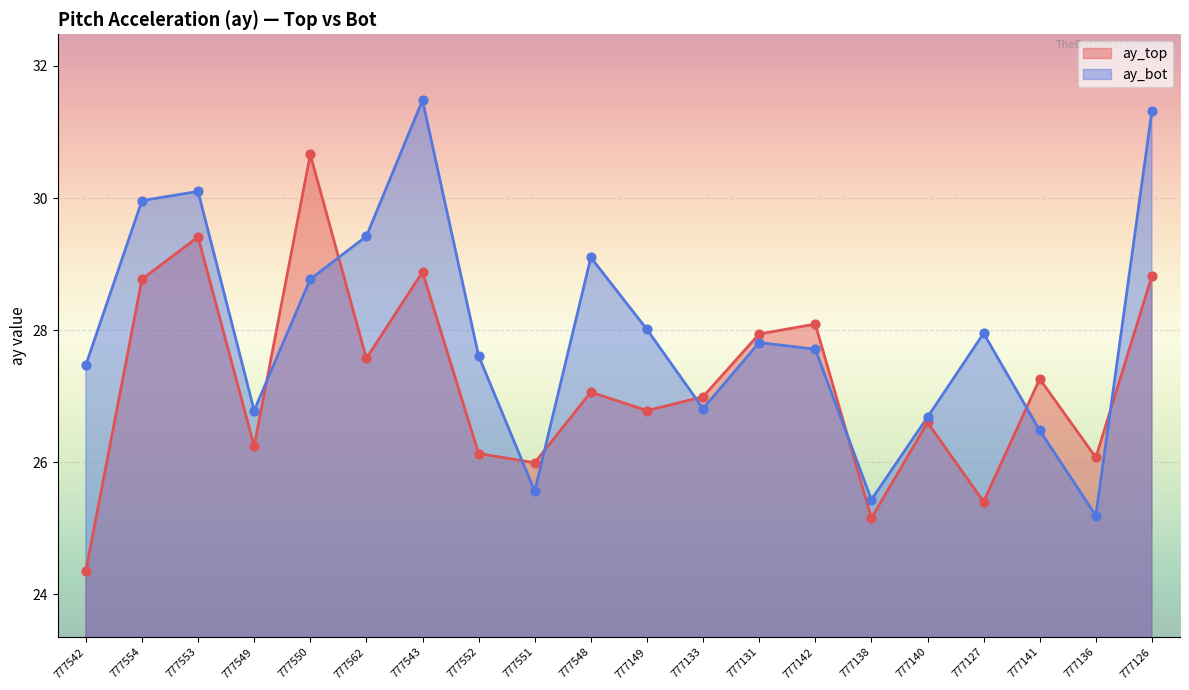

What are all the series names shown in the legend?

ay_top, ay_bot